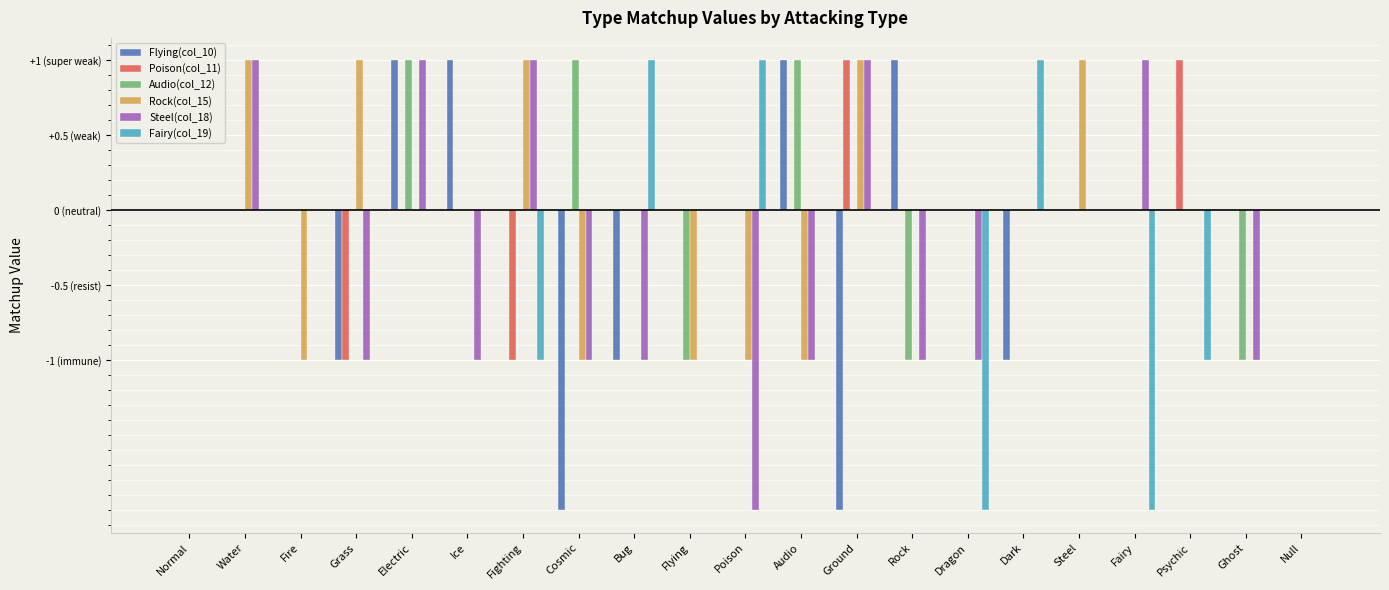

The Audio(col_12) series shows 0 at Flying. True or false?

False